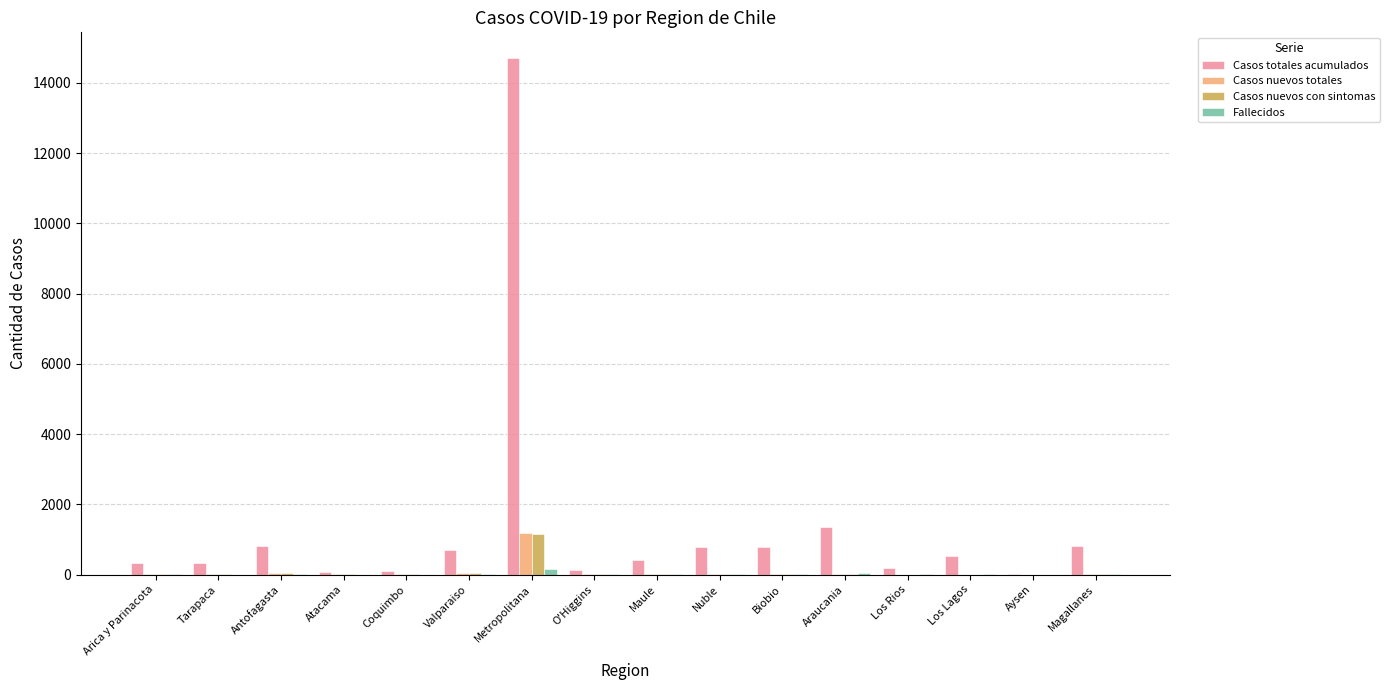

What is the maximum value shown in the chart?

14707